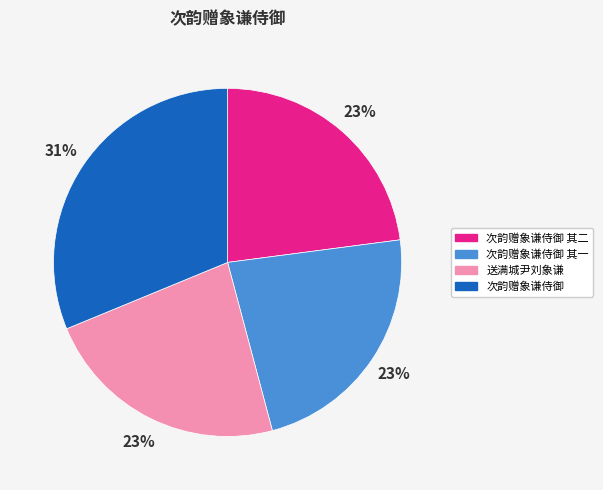

To the nearest percent, what is the average slice percentage?

25%